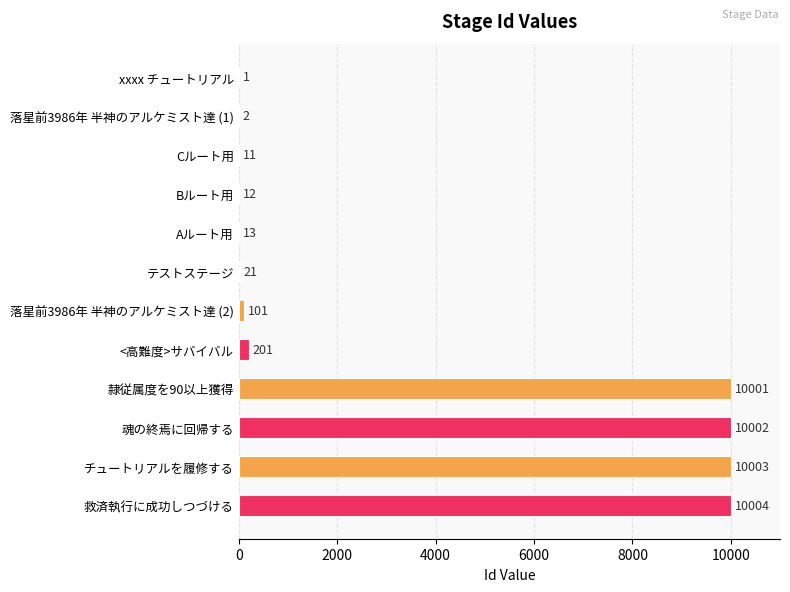

What is the change in value from Cルート用 to テストステージ?

+10